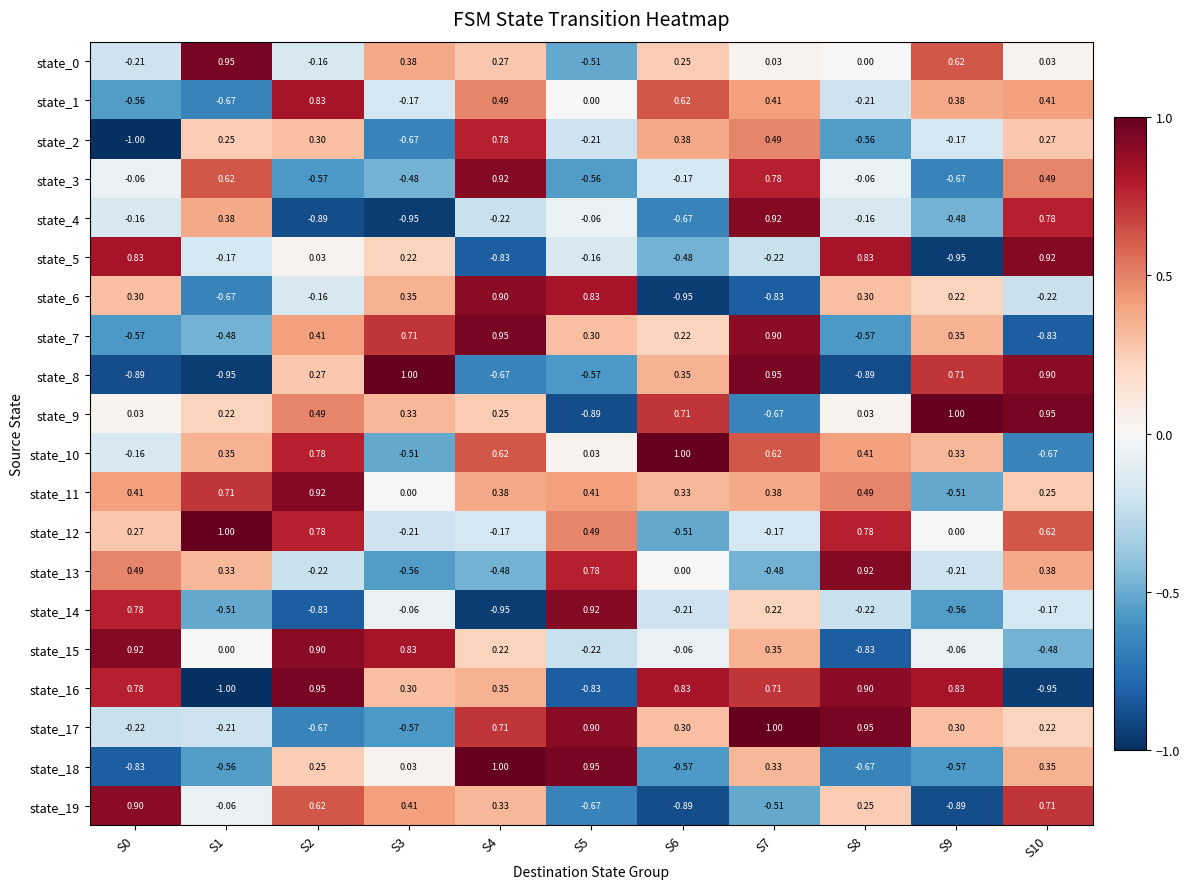

Is the value of state_7 at S5 greater than the value of state_1 at S8?

Yes